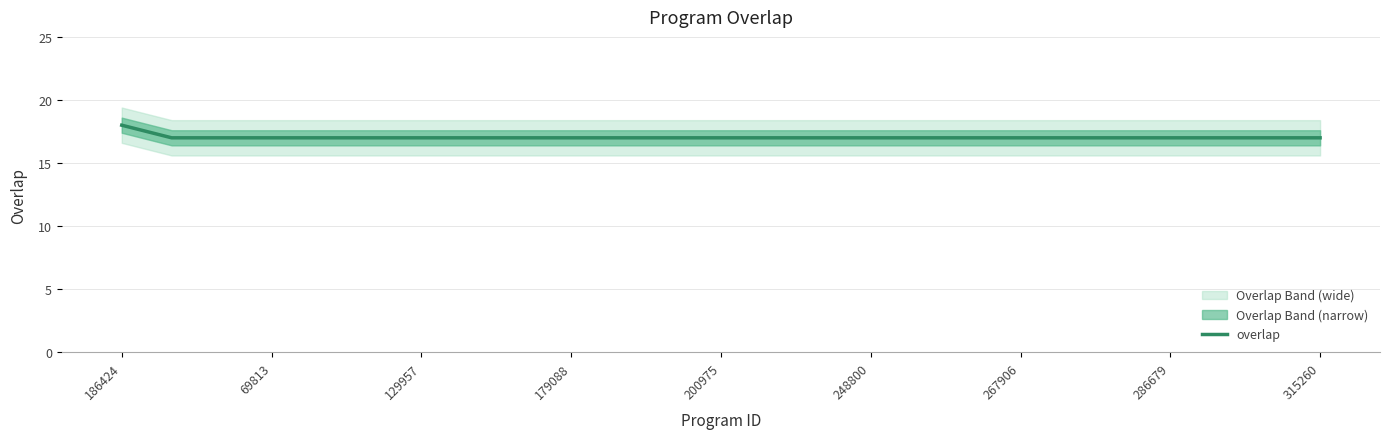

What is the difference between the maximum and minimum values?

1